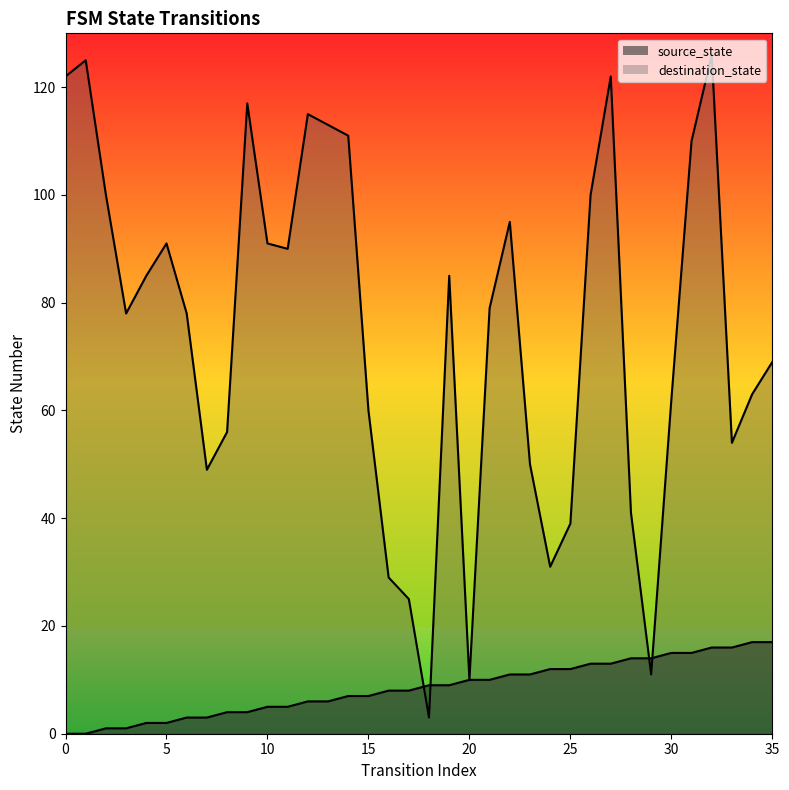

Reading left to right, list all the values displayed in this chart.

source_state: 0	0	1	1	2	2	3	3	4	4	5	5	6	6	7	7	8	8	9	9	10	10	11	11	12	12	13	13	14	14	15	15	16	16	17	17
destination_state: 122	125	100	78	85	91	78	49	56	117	91	90	115	113	111	60	29	25	3	85	10	79	95	50	31	39	100	122	41	11	62	110	126	54	63	69